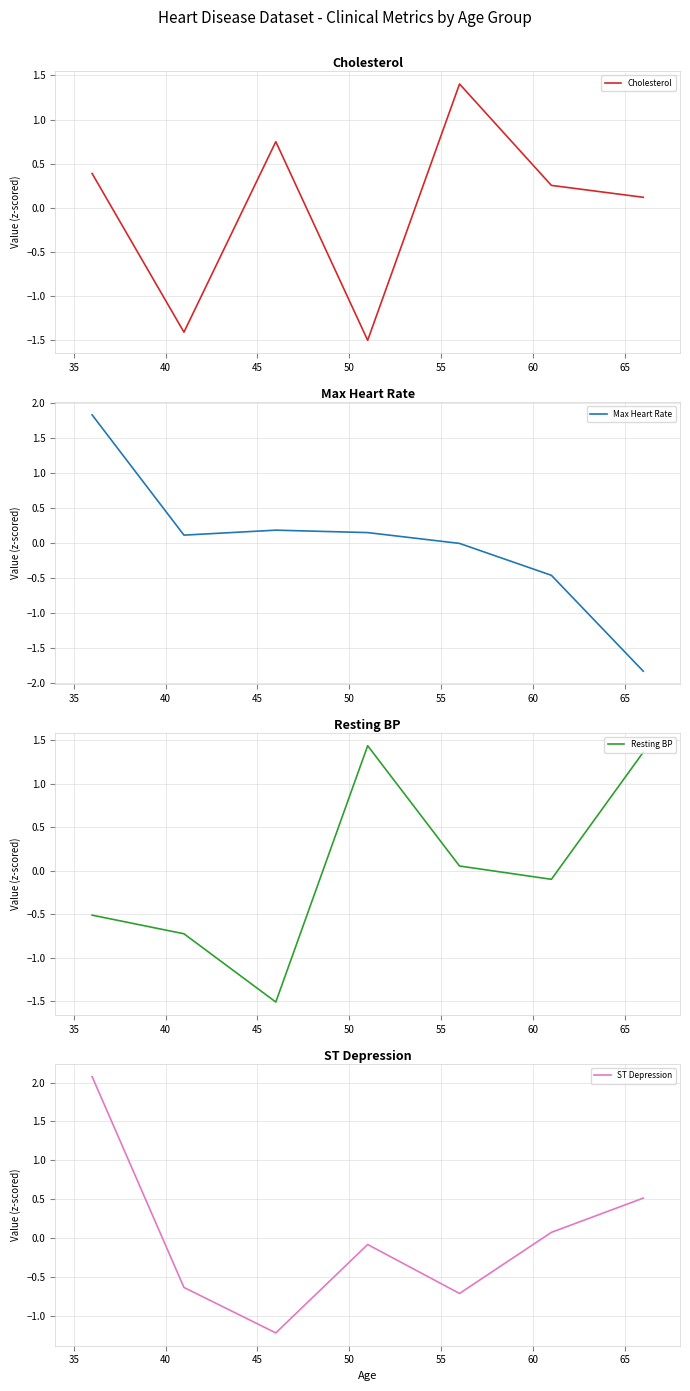

Reading right to left, transcribe all the data shown in this chart.

Cholesterol: 0.1	0.3	1.4	-1.5	0.7	-1.4	0.4
Max Heart Rate: -1.8	-0.5	-0.0	0.2	0.2	0.1	1.8
Resting BP: 1.4	-0.1	0.1	1.4	-1.5	-0.7	-0.5
ST Depression: 0.5	0.1	-0.7	-0.1	-1.2	-0.6	2.1